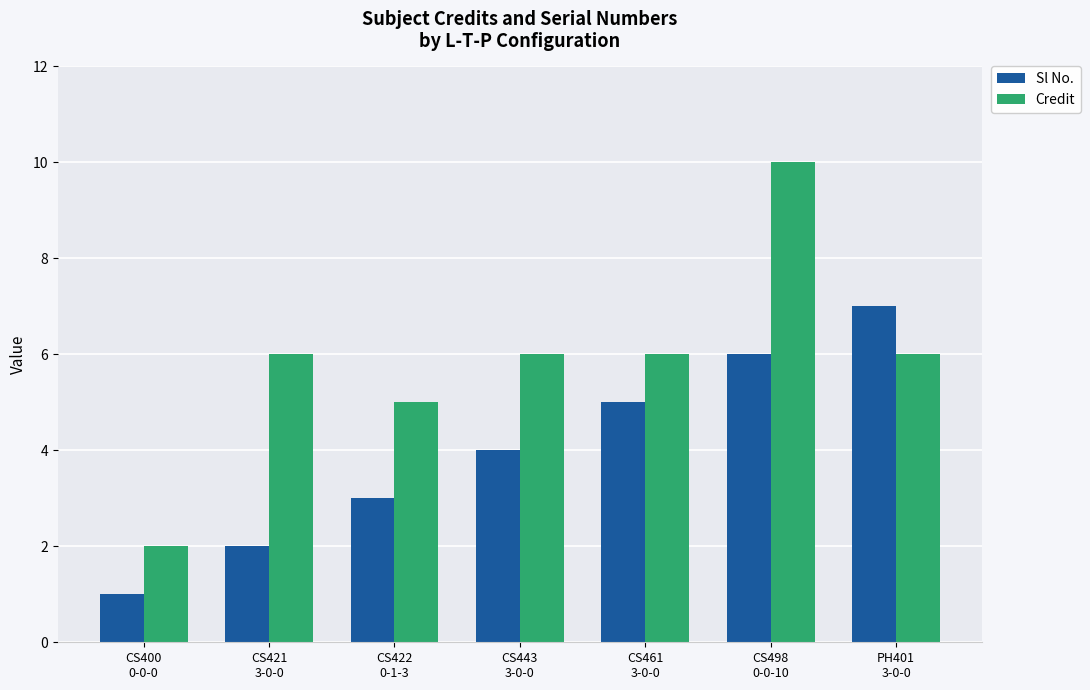

List the series in order of their overall mean, lowest first.

Sl No., Credit